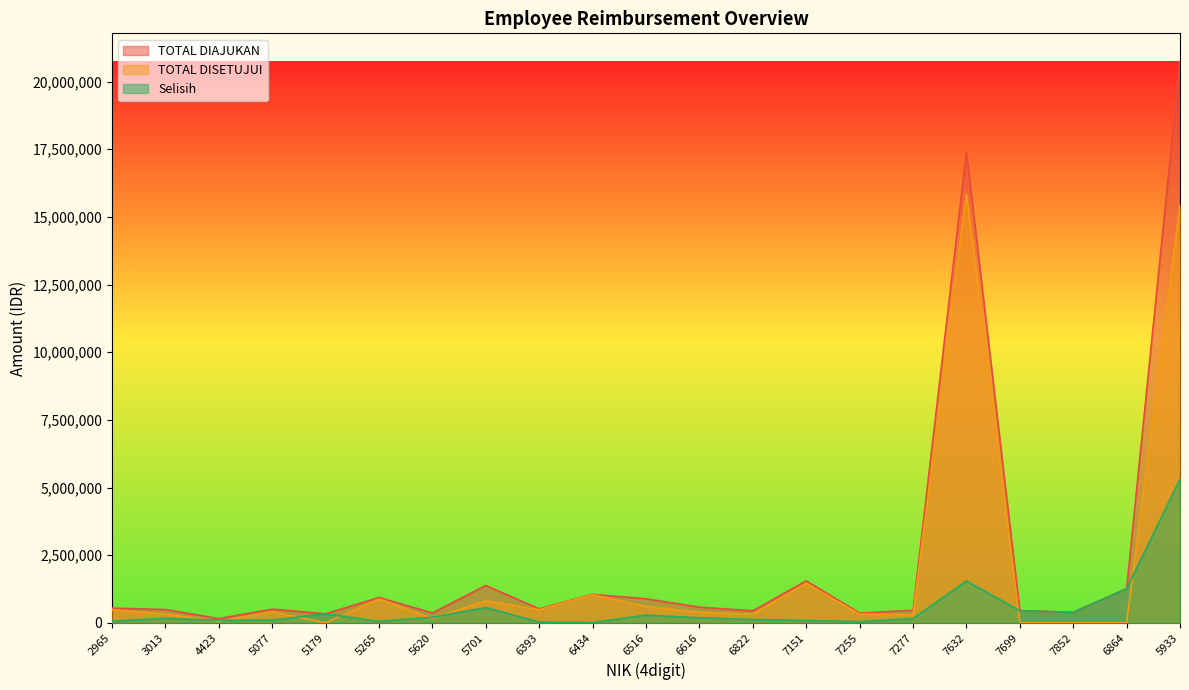

Rank the categories by TOTAL DIAJUKAN value from highest to lowest.

5933, 7632, 7151, 5701, 6864, 6434, 5265, 6516, 6616, 2965, 6393, 5077, 3013, 7277, 7699, 6822, 7852, 5620, 7255, 5179, 4423